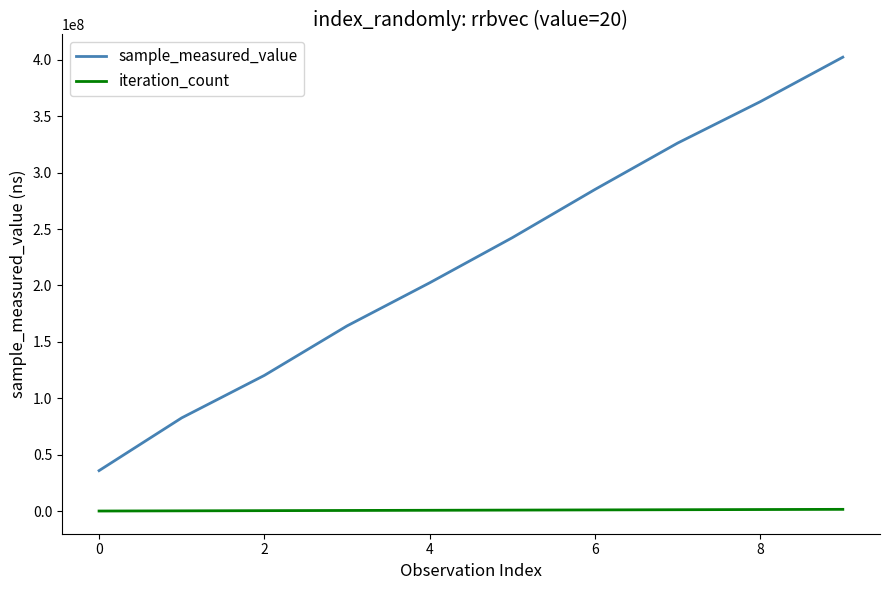

What is the greatest value displayed?

402228070